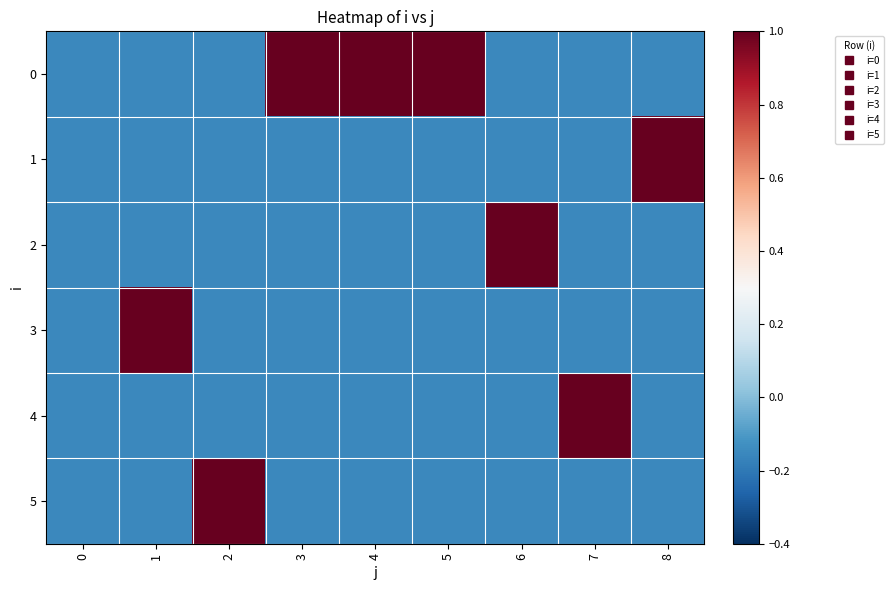

Reading left to right, transcribe all the data shown in this chart.

0: 0=-0.1	1=-0.1	2=-0.1	3=1.0	4=1.0	5=1.0	6=-0.1	7=-0.1	8=-0.1
1: 0=-0.1	1=-0.1	2=-0.1	3=-0.1	4=-0.1	5=-0.1	6=-0.1	7=-0.1	8=1.0
2: 0=-0.1	1=-0.1	2=-0.1	3=-0.1	4=-0.1	5=-0.1	6=1.0	7=-0.1	8=-0.1
3: 0=-0.1	1=1.0	2=-0.1	3=-0.1	4=-0.1	5=-0.1	6=-0.1	7=-0.1	8=-0.1
4: 0=-0.1	1=-0.1	2=-0.1	3=-0.1	4=-0.1	5=-0.1	6=-0.1	7=1.0	8=-0.1
5: 0=-0.1	1=-0.1	2=1.0	3=-0.1	4=-0.1	5=-0.1	6=-0.1	7=-0.1	8=-0.1